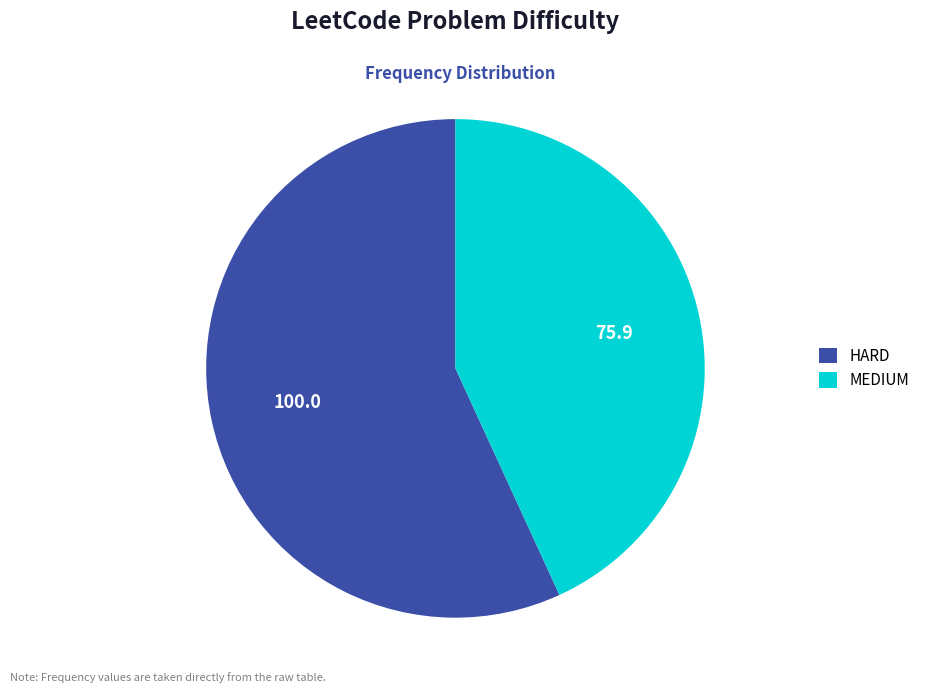

Between MEDIUM and HARD, which is larger?

HARD